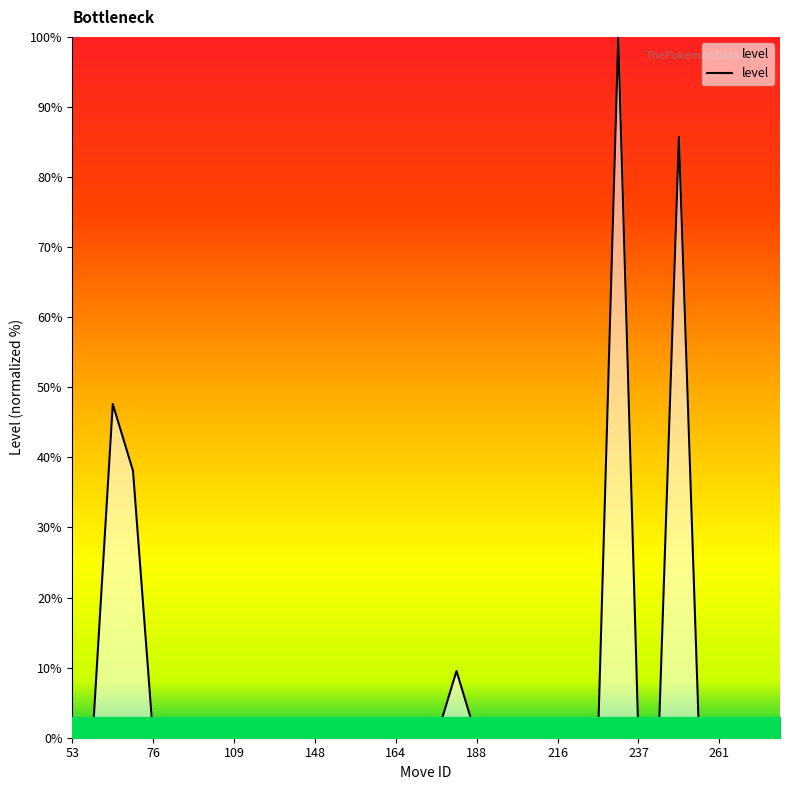

What is the greatest value displayed?

100.0